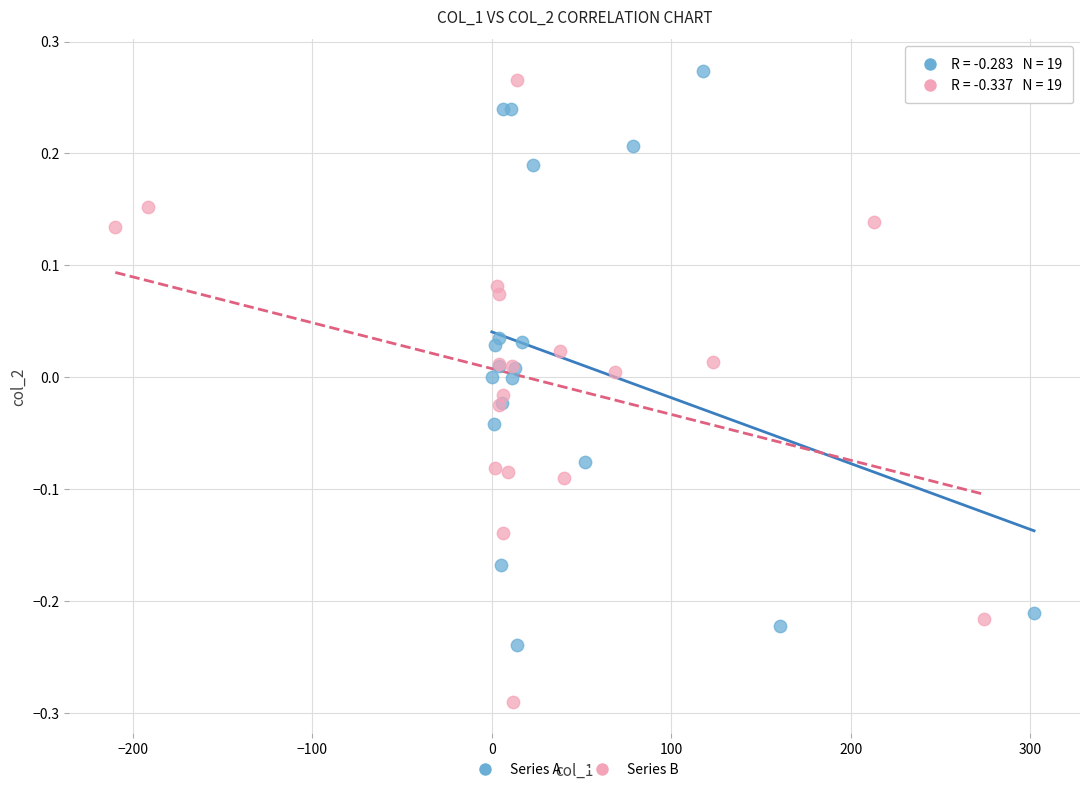

Which series reaches the minimum Y coordinate?

Series B